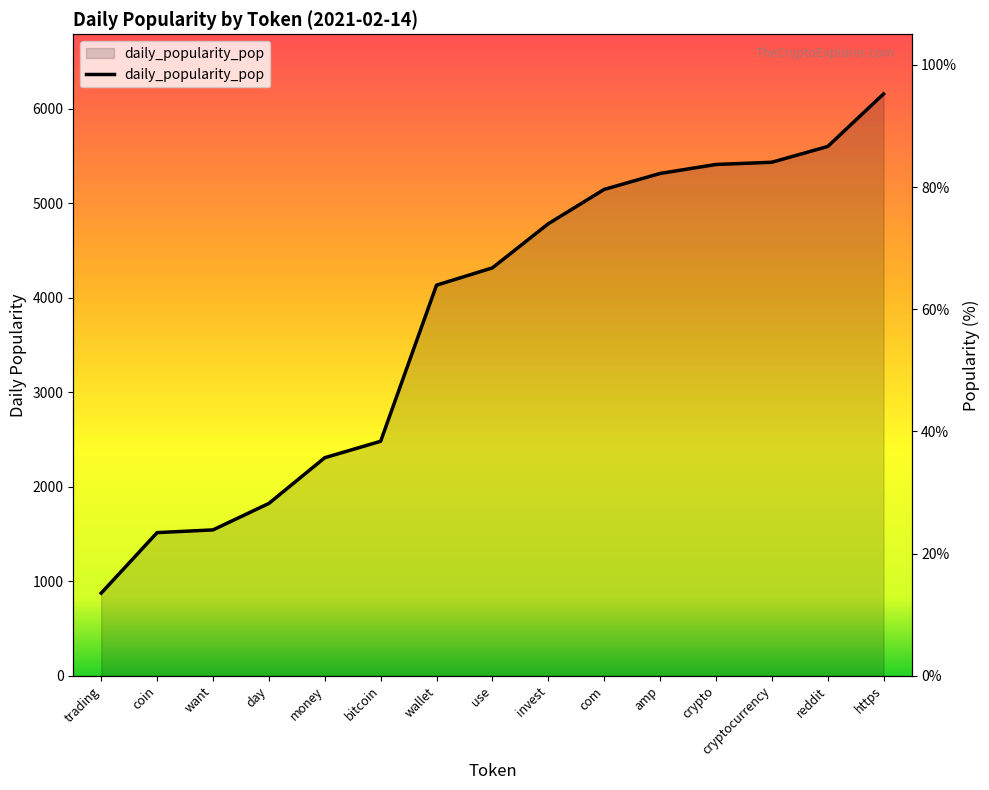

Read the value at https.

95.2